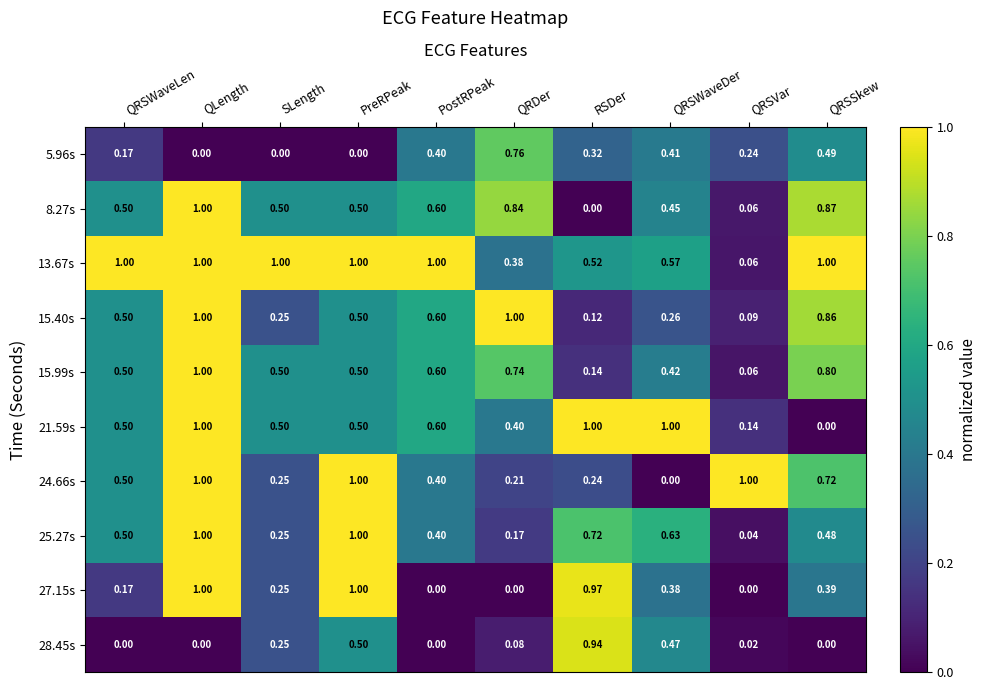

Where is 21.59s nearest to the value 0?

QRSSkew